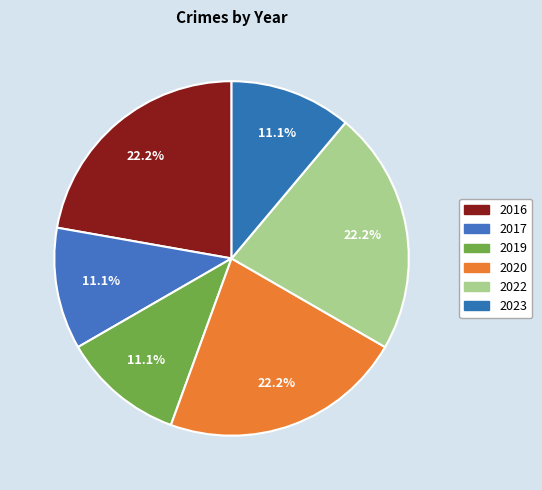

To the nearest percent, what is the difference between the 2016 and 2023 slice percentages?

11%